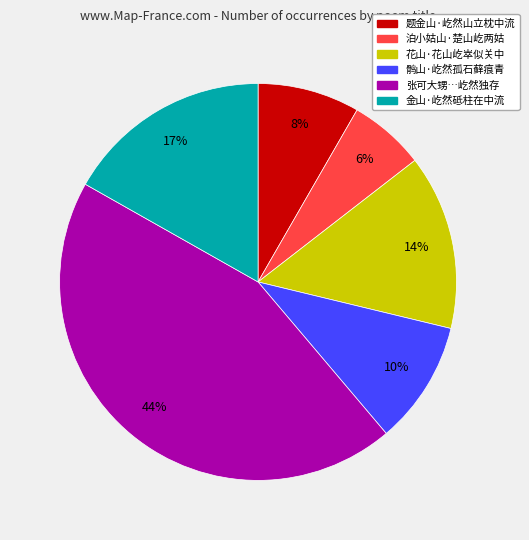

Does any single category account for the majority?

No